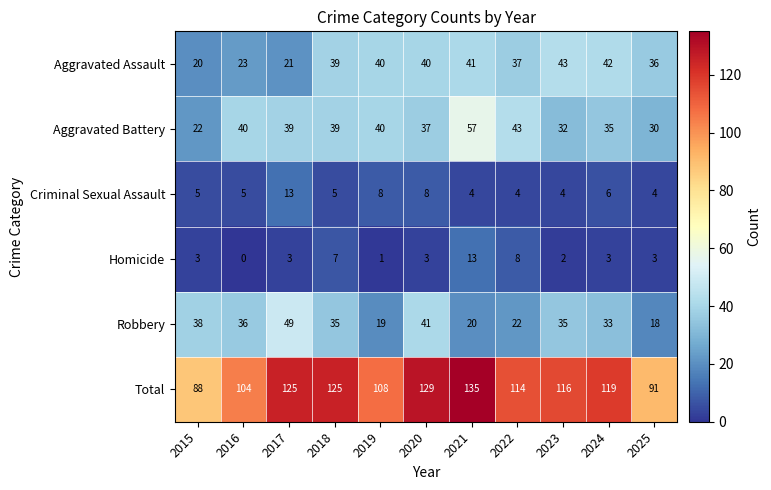

What is the difference between the highest and lowest values at 2017?

122